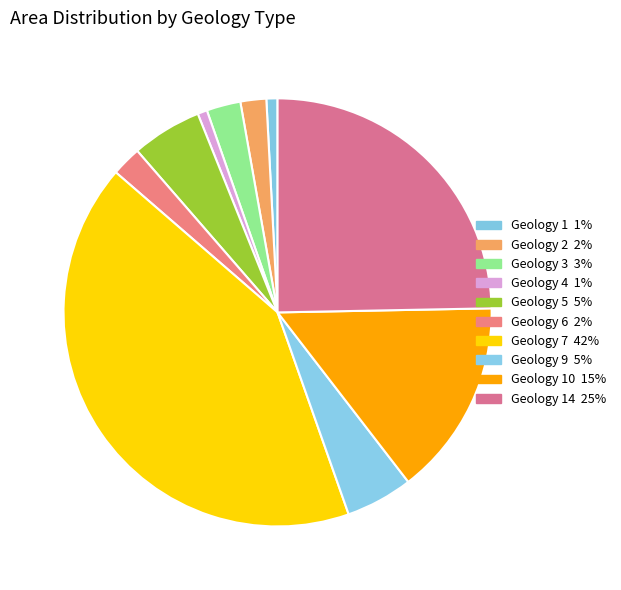

How many segments does this pie chart have?

10